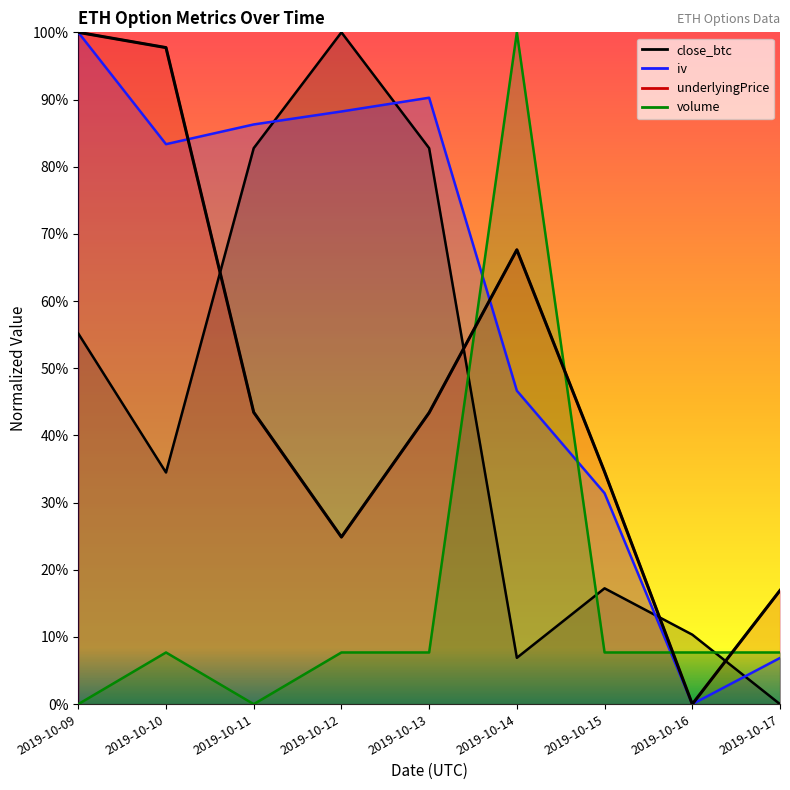

Is it true that iv equals 1.0 at 2019-10-09?

True